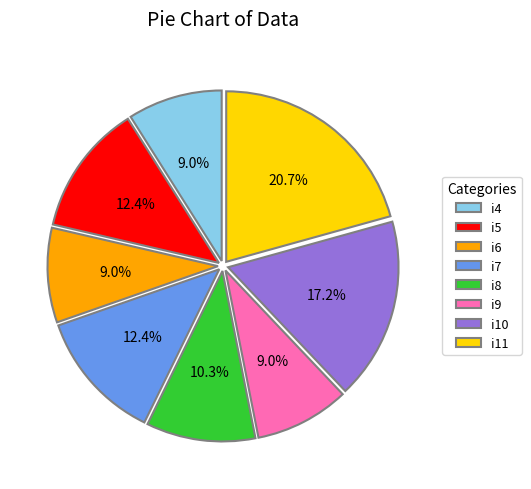

What is the largest slice in the pie chart?

i11